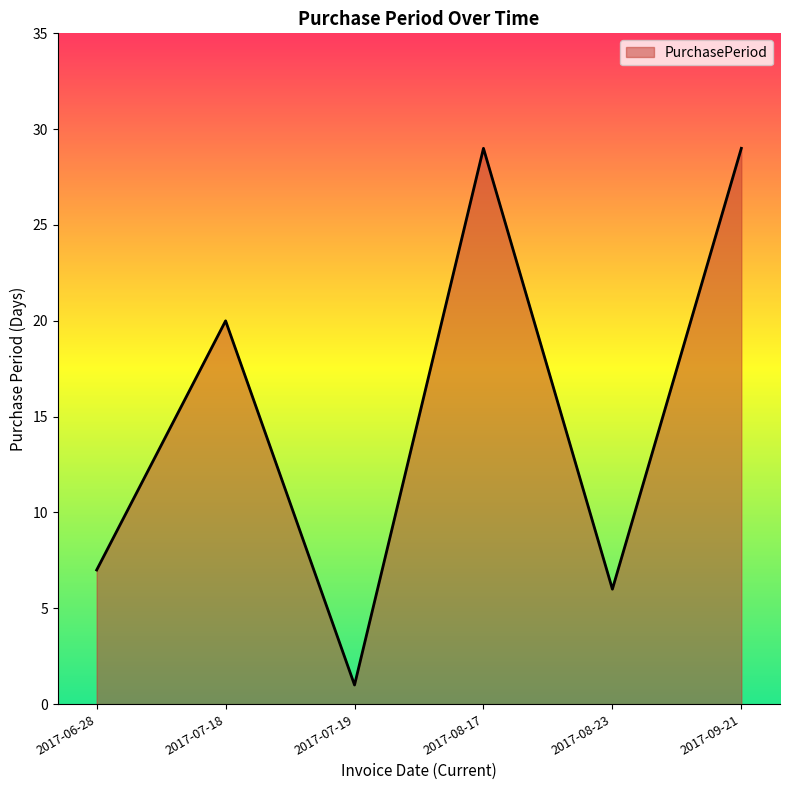

Reading right to left, extract all data points from this chart.

2017-09-21=29	2017-08-23=6	2017-08-17=29	2017-07-19=1	2017-07-18=20	2017-06-28=7